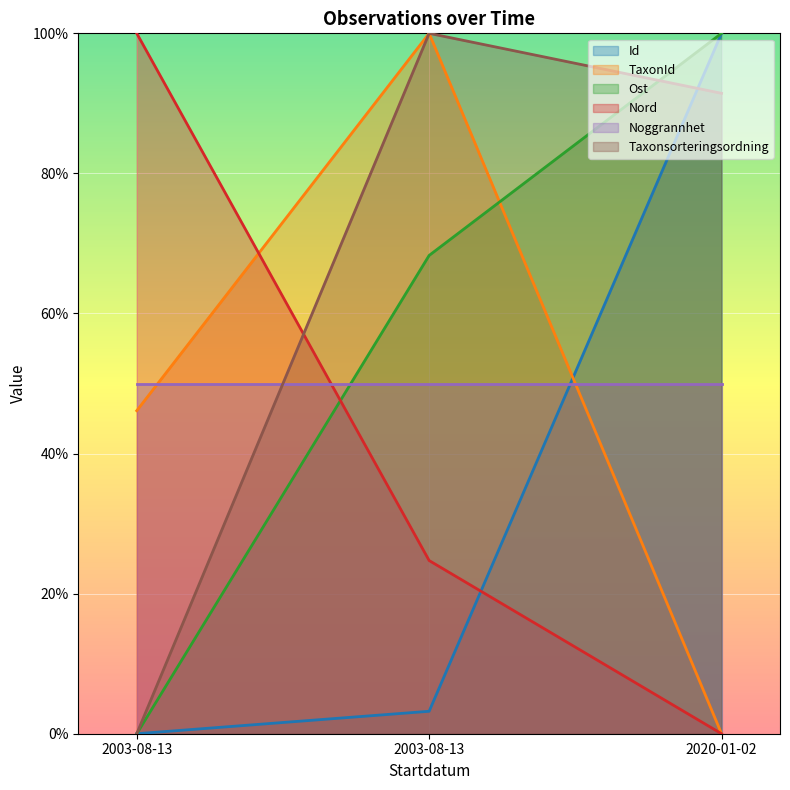

Does the chart display data point markers on the line(s)?

No